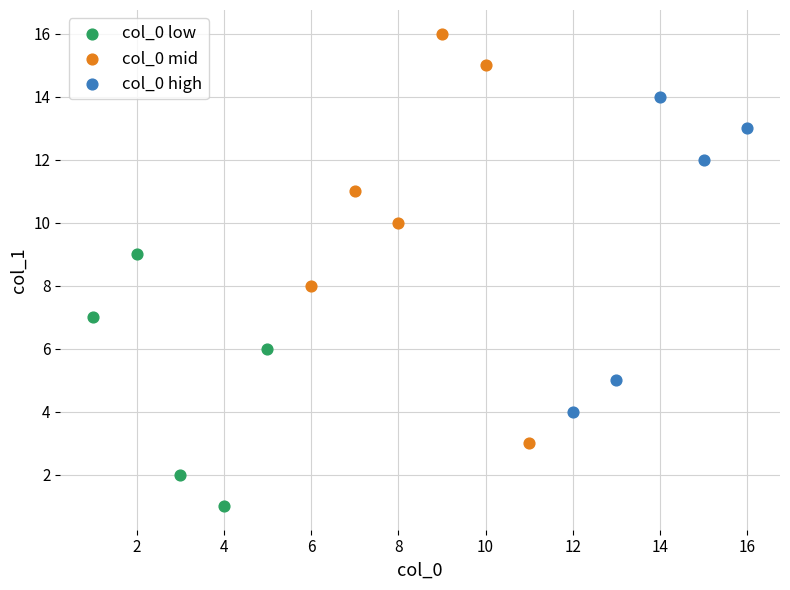

Which series contains the highest Y value?

col_0 mid